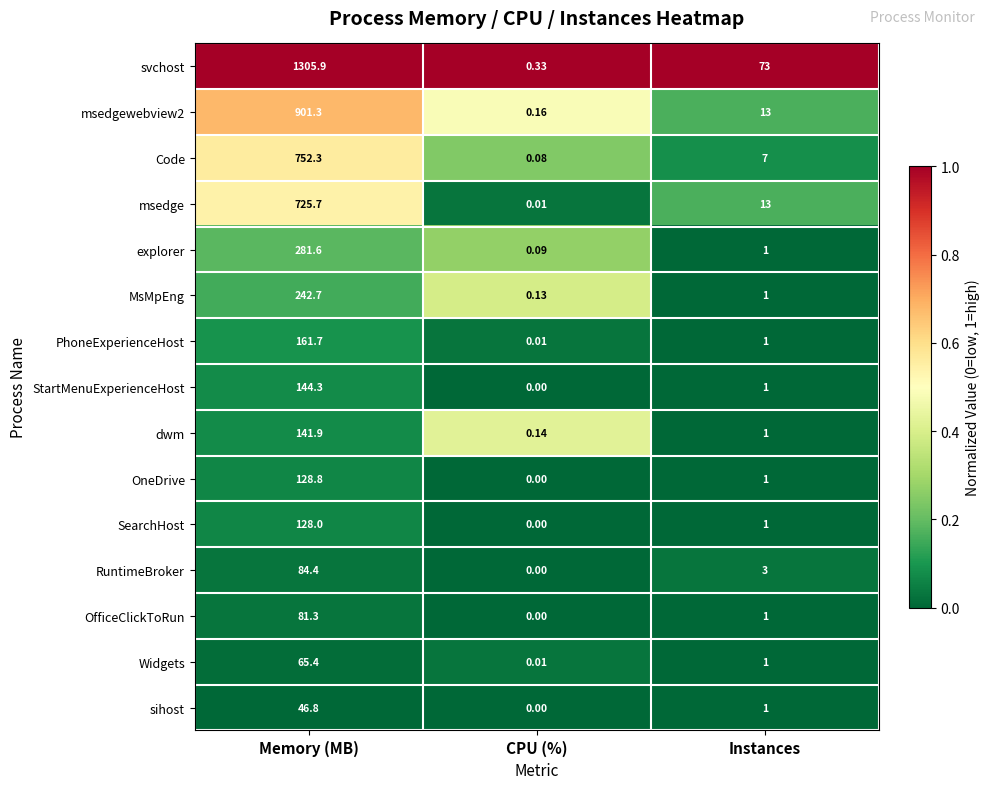

Where does the svchost series first go above 73?

Memory (MB)